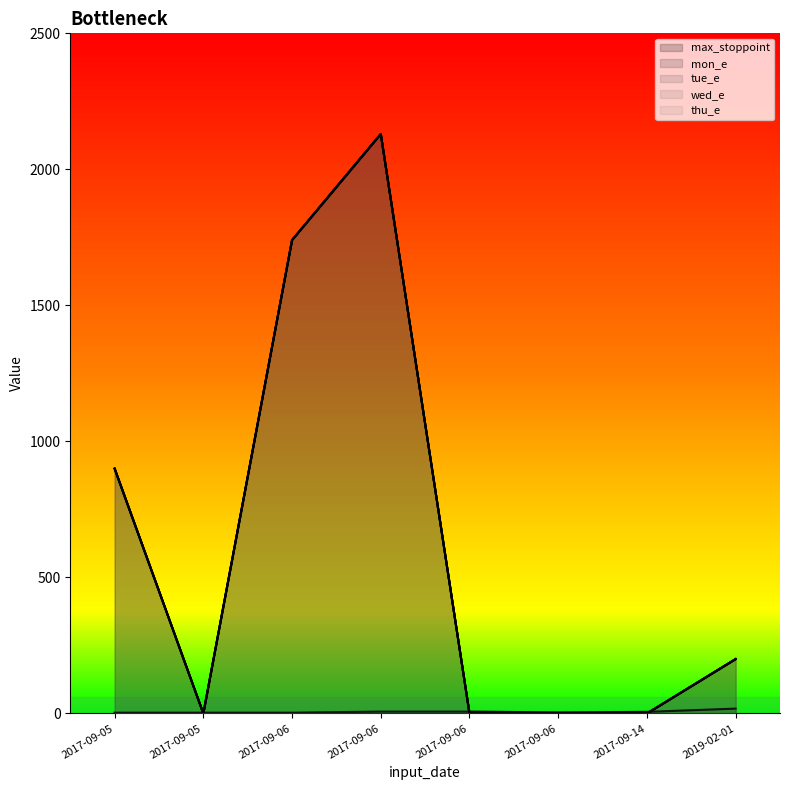

Count the number of data series in this chart.

5